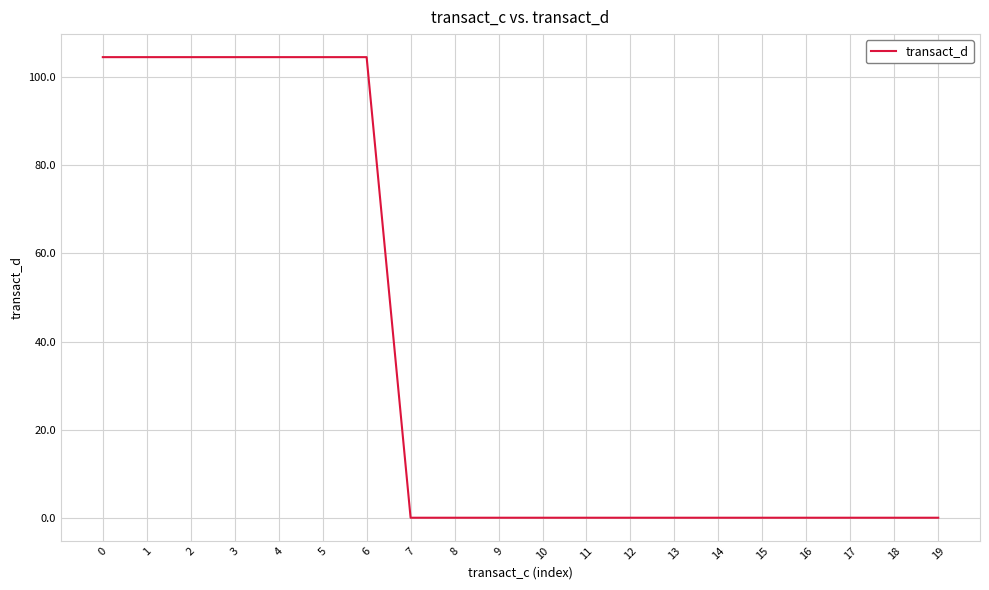

Reading right to left, transcribe all the data shown in this chart.

0.0	0.0	0.0	0.0	0.0	0.0	0.0	0.0	0.0	0.0	0.0	0.0	0.0	104.6	104.6	104.6	104.6	104.6	104.6	104.6